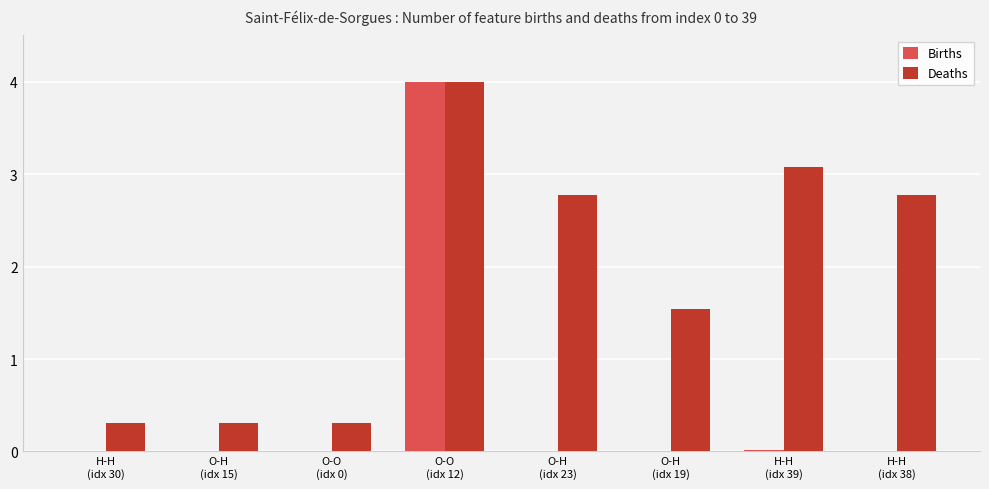

Is the value of Deaths at O-H
(idx 15) greater than the value of Births at O-H
(idx 19)?

Yes